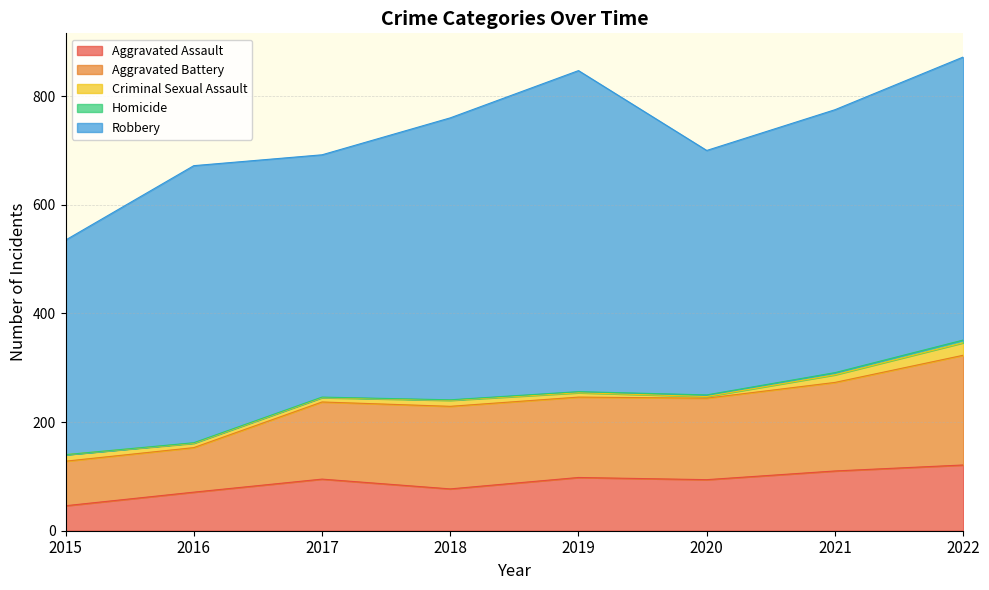

At 2018, list the series in order from smallest to largest.

Homicide, Criminal Sexual Assault, Aggravated Assault, Aggravated Battery, Robbery